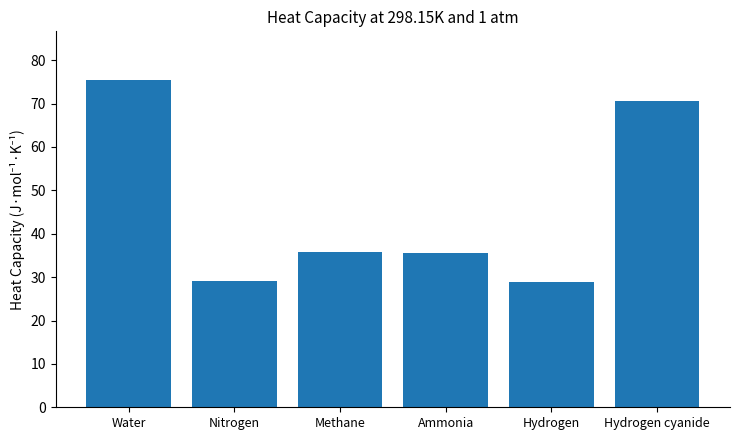

What is the smallest value displayed?

28.8